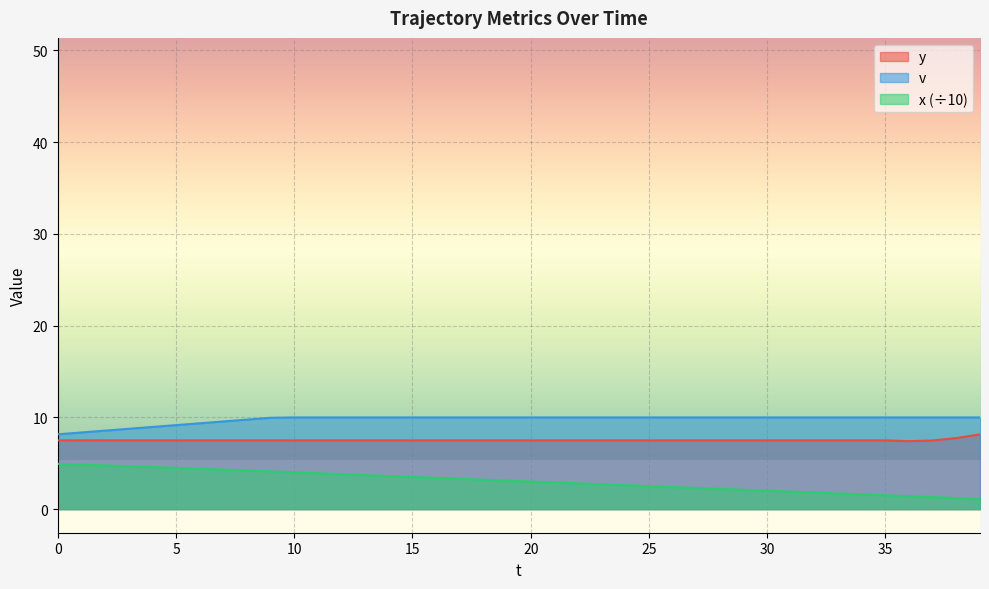

Rank the categories by x value from lowest to highest.

39, 38, 37, 36, 35, 34, 33, 32, 31, 30, 29, 28, 27, 26, 25, 24, 23, 22, 21, 20, 19, 18, 17, 16, 15, 14, 13, 12, 11, 10, 9, 8, 7, 6, 5, 4, 3, 2, 1, 0